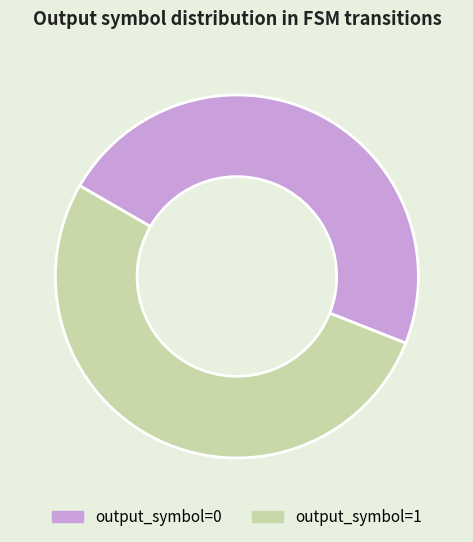

Which category has the smallest portion of the pie?

output_symbol=0